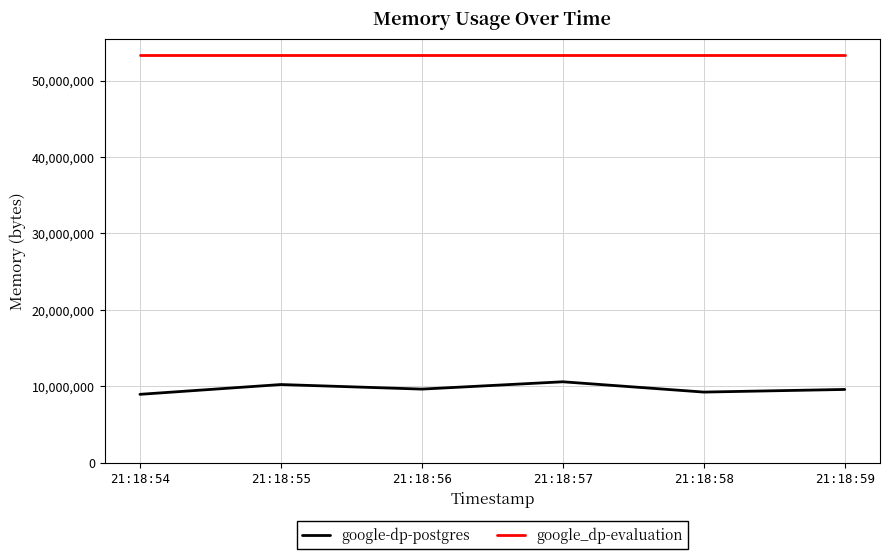

In google-dp-postgres, how many points are higher than both neighbors (excluding endpoints)?

2